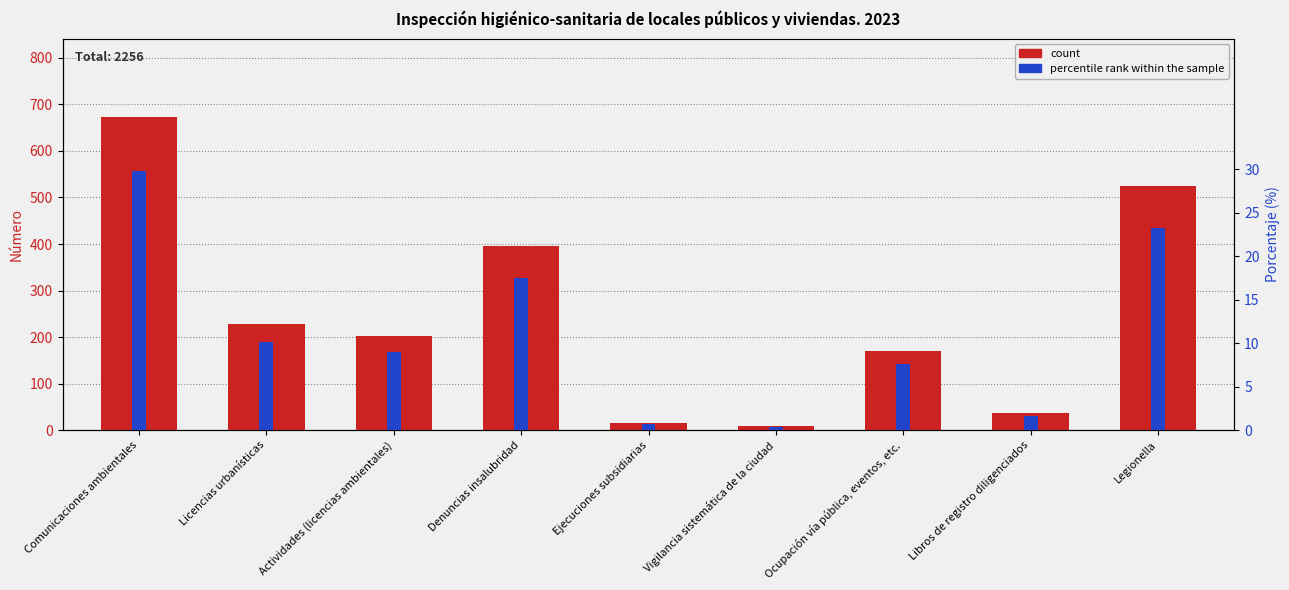

Rank the series by their maximum value, from lowest to highest.

percentile rank within the sample, count